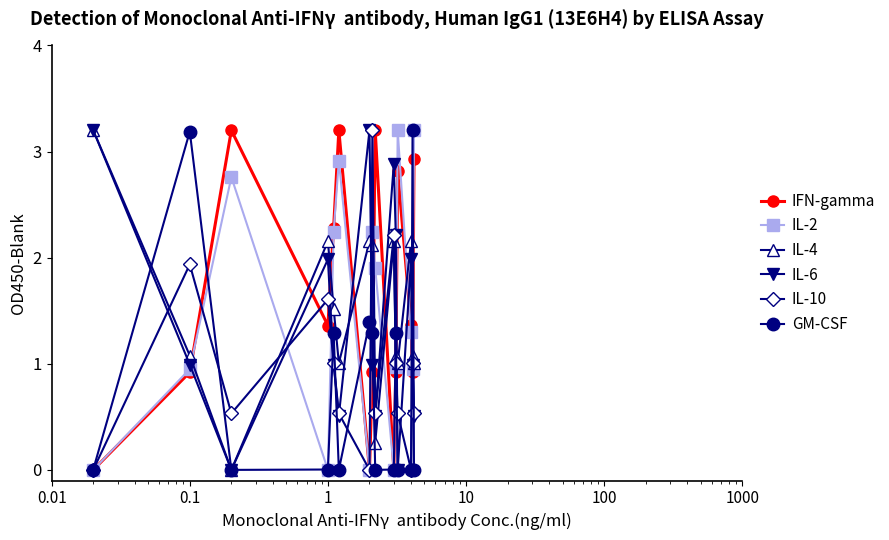

True or false: GM-CSF has more than 1 points higher than both neighbors.

True